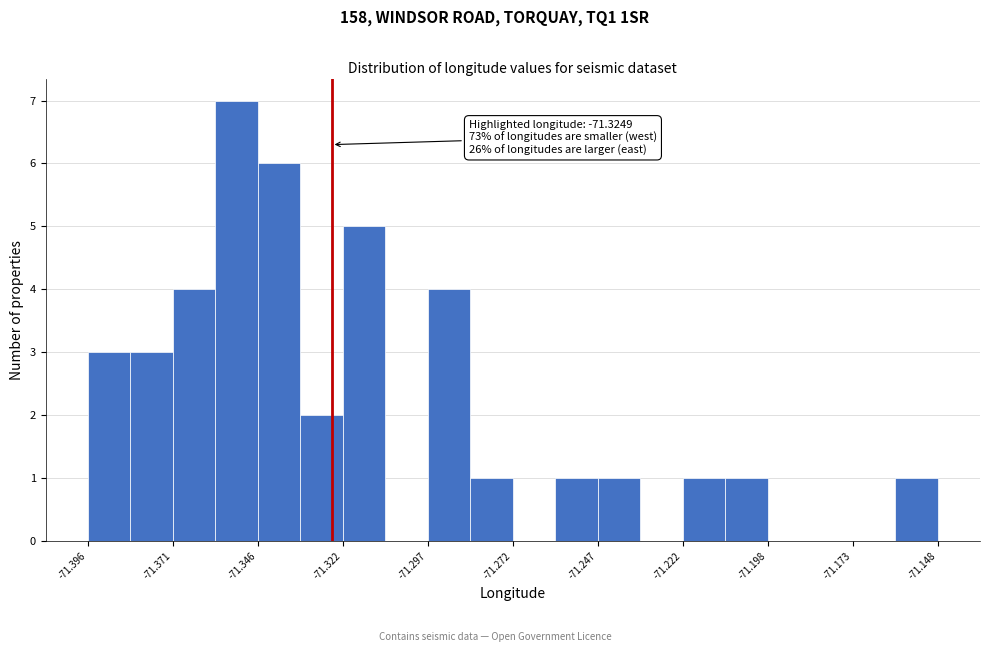

Read against the x-axis, roughly where is the centre of the tallest bar?

-71.355